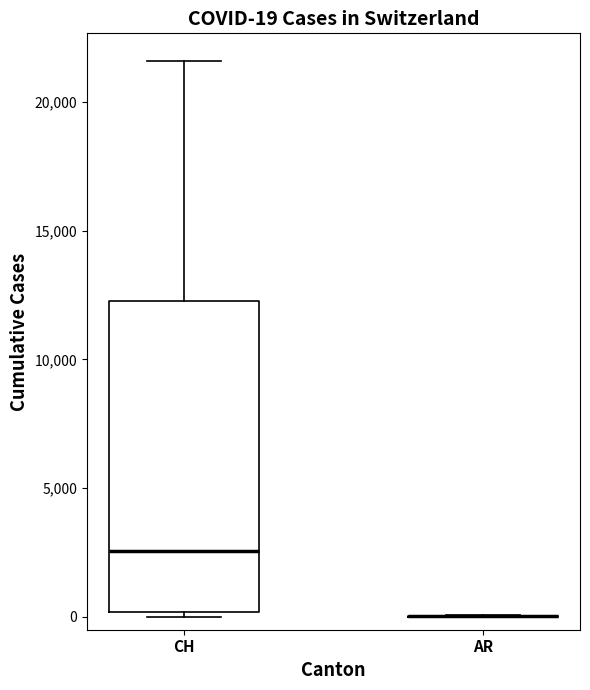

Which box is the tallest, from its lower edge to its upper edge?

CH